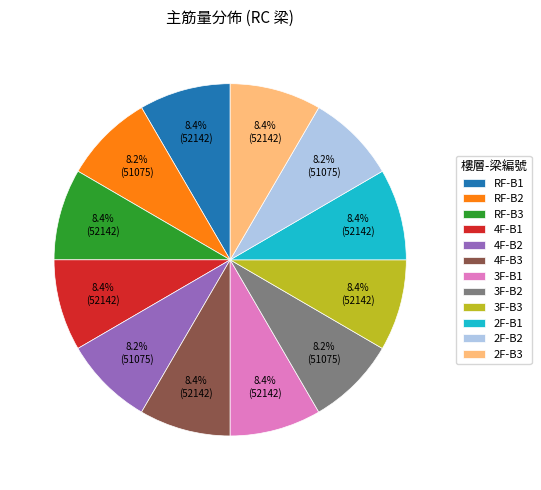

Does 3F-B3 represent more than half of the total?

No